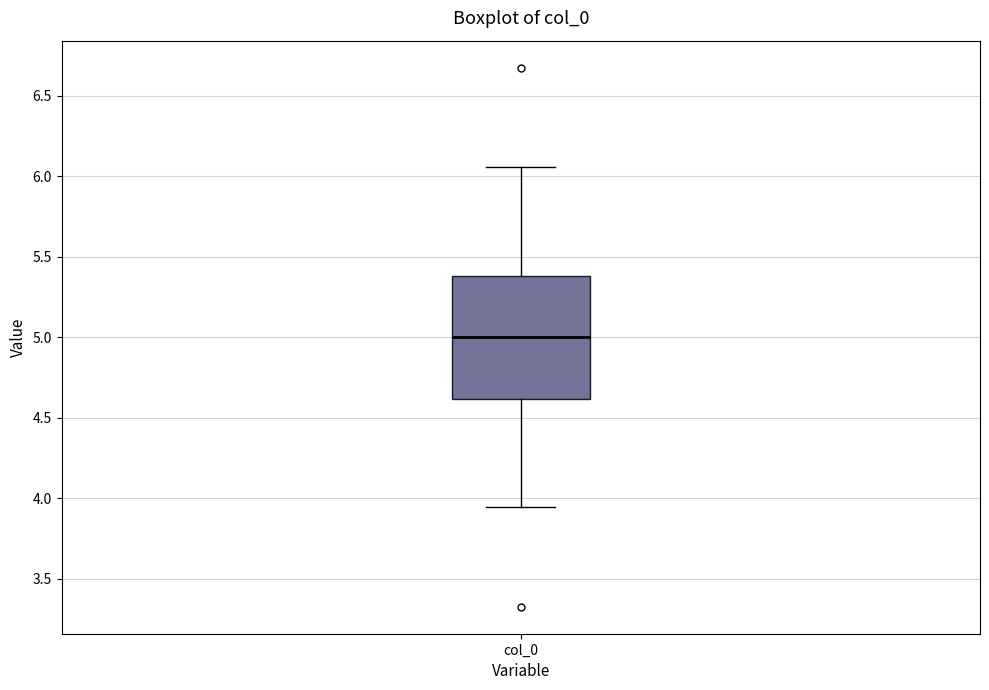

Where is the upper edge of the box for col_0 on the y-axis? The values are not printed on the chart, so give them approximately, as read against the axis.

5.40